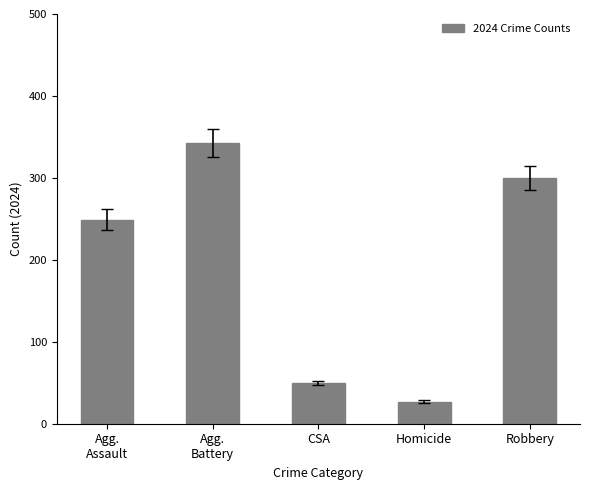

What is the maximum value shown in the chart?

342